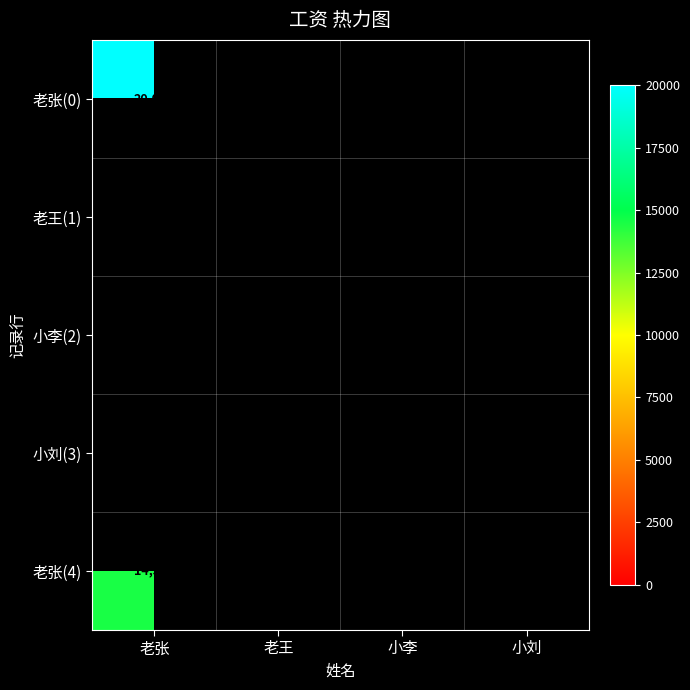

Is it true that 老张(4) equals 14500 at 老张?

True